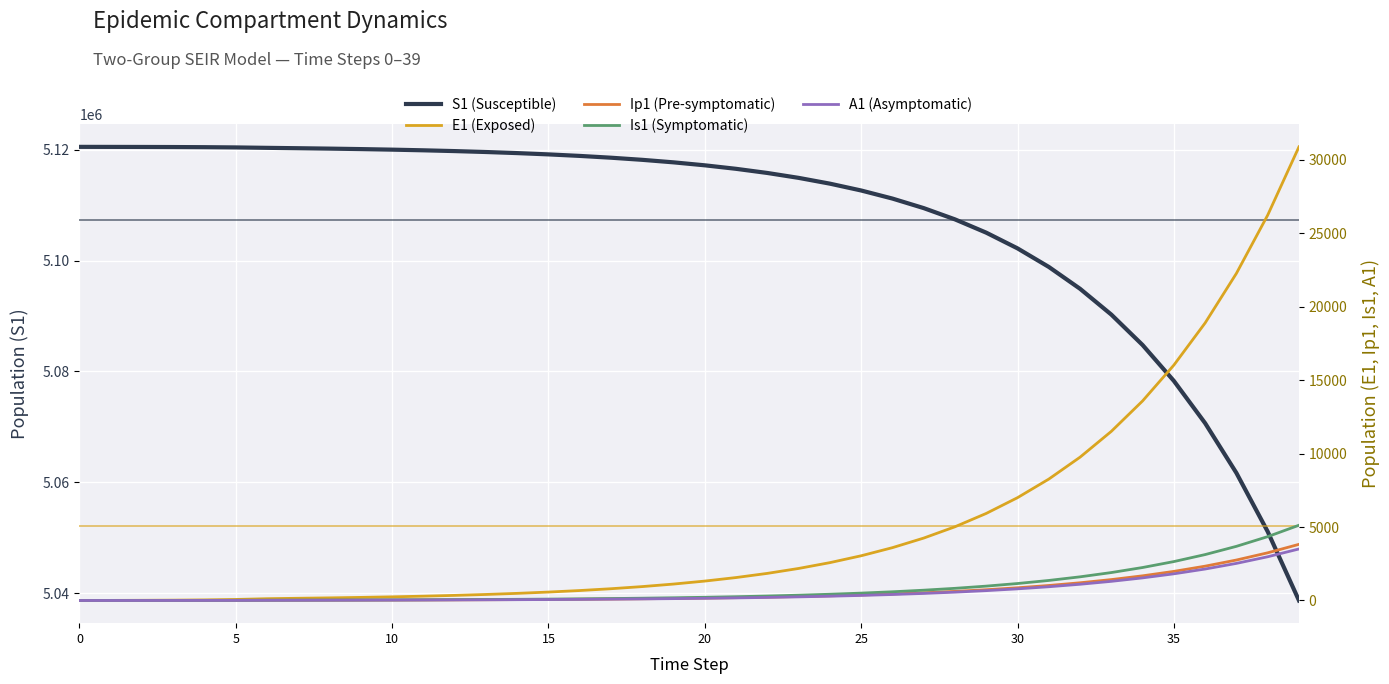

Reading right to left, list all the values displayed in this chart.

S1 (Susceptible): 5038676.6	5051105.6	5061674.8	5070655.5	5078281.5	5084753.4	5090243.4	5094898.5	5098844.3	5102188.0	5105020.7	5107420.1	5109452.0	5111172.5	5112629.2	5113862.3	5114906.1	5115789.5	5116537.2	5117170.0	5117705.5	5118158.7	5118542.1	5118866.6	5119141.1	5119373.5	5119570.0	5119736.3	5119877.0	5119996.1	5120096.8	5120181.9	5120253.8	5120322.0	5120398.2	5120442.4	5120468.1	5120483.3	5120492.7	5120500.0
E1 (Exposed): 30866.3	26219.0	22257.8	18885.3	16016.8	13578.9	11508.5	9751.1	8260.2	6995.9	5924.2	5015.9	4246.4	3594.6	3042.6	2575.2	2179.4	1844.4	1560.8	1320.8	1117.6	945.7	800.2	677.1	572.9	484.7	410.1	347.0	293.6	248.4	210.2	178.0	150.9	120.8	70.1	40.6	23.4	13.2	6.4	0.0
Ip1 (Pre-symptomatic): 3820.1	3243.7	2752.7	2335.0	1979.8	1678.1	1422.0	1204.7	1020.4	864.1	731.7	619.4	524.4	443.9	375.7	318.0	269.1	227.7	192.7	163.1	138.0	116.8	98.8	83.6	70.7	59.8	50.6	42.8	36.2	30.7	26.0	22.0	18.7	14.7	8.5	4.9	2.7	1.4	0.5	0.0
Is1 (Symptomatic): 5119.4	4344.1	3684.5	3123.9	2647.7	2243.5	1900.5	1609.7	1363.1	1154.2	977.1	827.2	700.1	592.6	501.5	424.4	359.2	303.9	257.2	217.6	184.1	155.8	131.8	111.5	94.4	79.9	67.6	57.2	48.4	41.0	34.7	29.4	24.8	19.8	11.9	7.5	5.1	4.1	4.1	5.0
A1 (Asymptomatic): 3505.2	2975.3	2524.2	2140.6	1814.7	1537.9	1303.0	1103.7	934.8	791.5	670.2	567.3	480.2	406.5	344.0	291.2	246.4	208.5	176.4	149.3	126.3	106.9	90.5	76.5	64.8	54.8	46.4	39.2	33.2	28.0	23.7	20.0	16.8	13.1	7.4	4.1	2.1	1.0	0.3	0.0